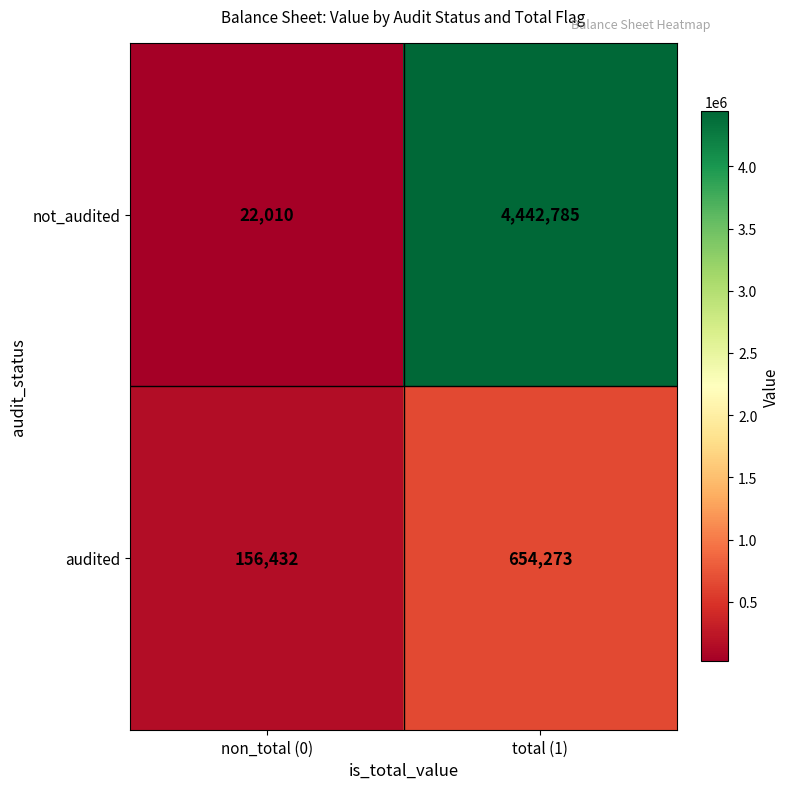

The audited series shows 654273 at total (1). True or false?

True